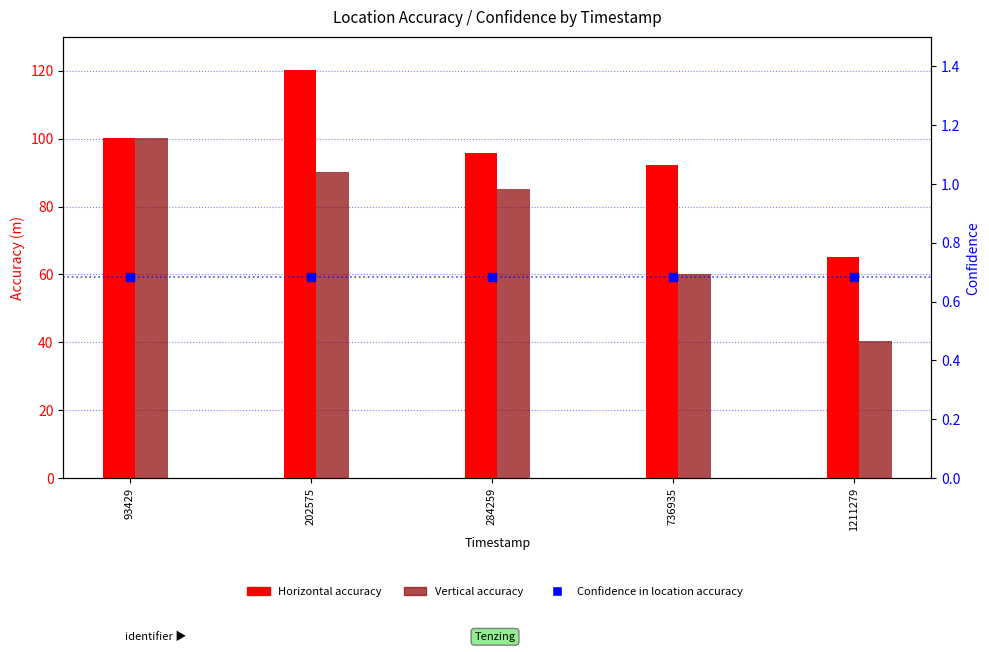

Which series has the largest Y range (max minus min)?

Vertical accuracy